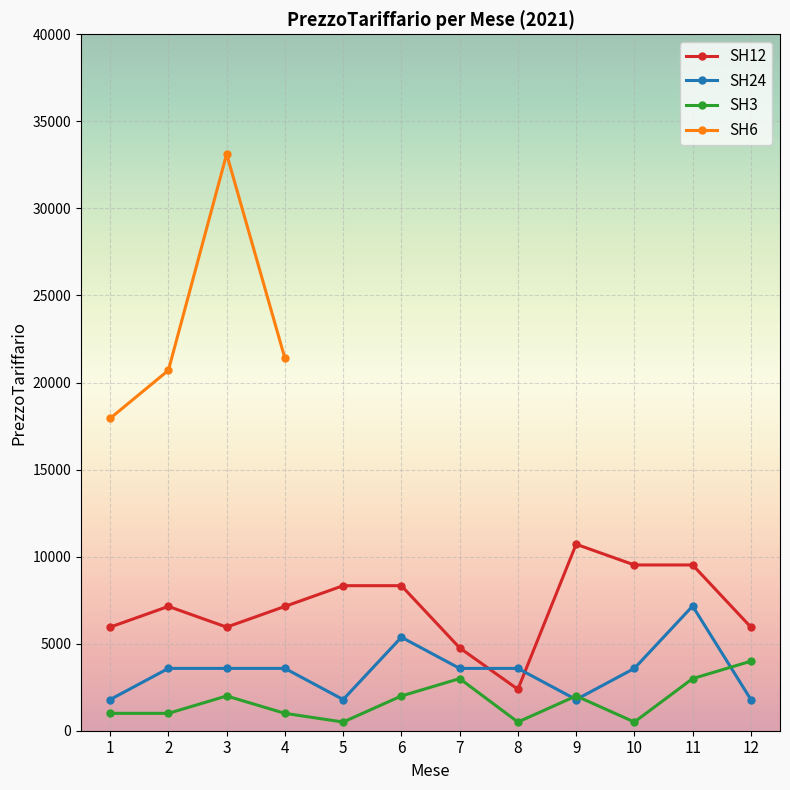

What is the value of the SH24 point at the 6th from the left?

5370